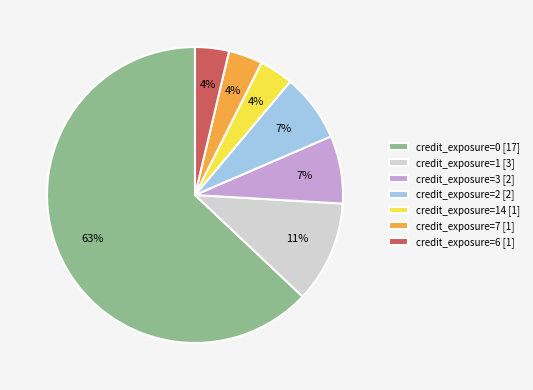

To the nearest percent, what is the difference between the credit_exposure=0 [17] and credit_exposure=3 [2] slice percentages?

56%